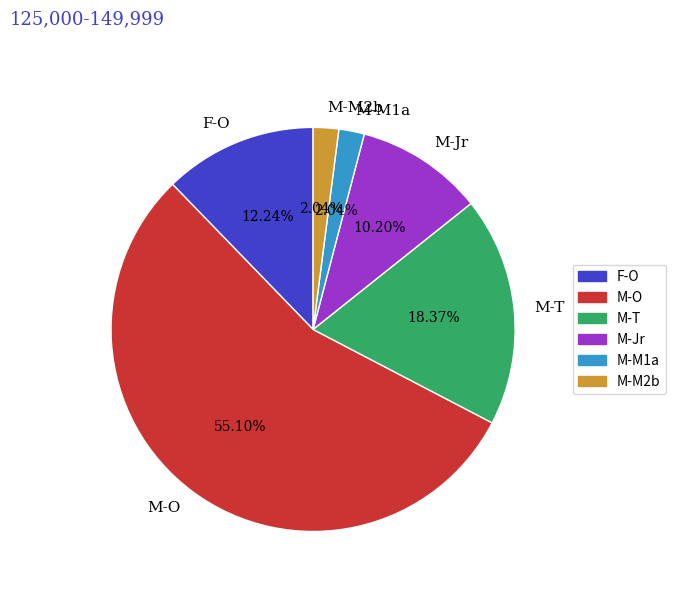

Is M-O the majority of the pie?

Yes